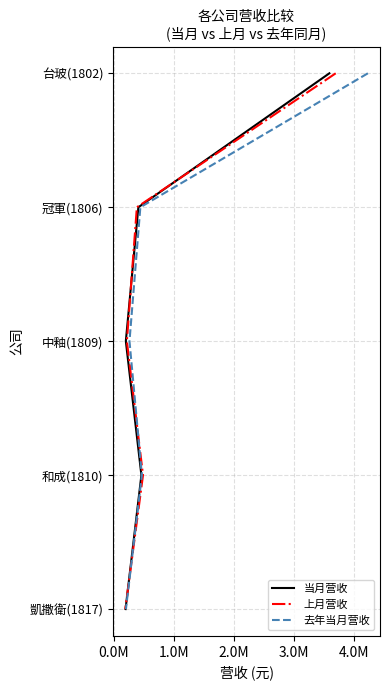

True or false: 当月营收 has more than 1 interior local peaks.

False